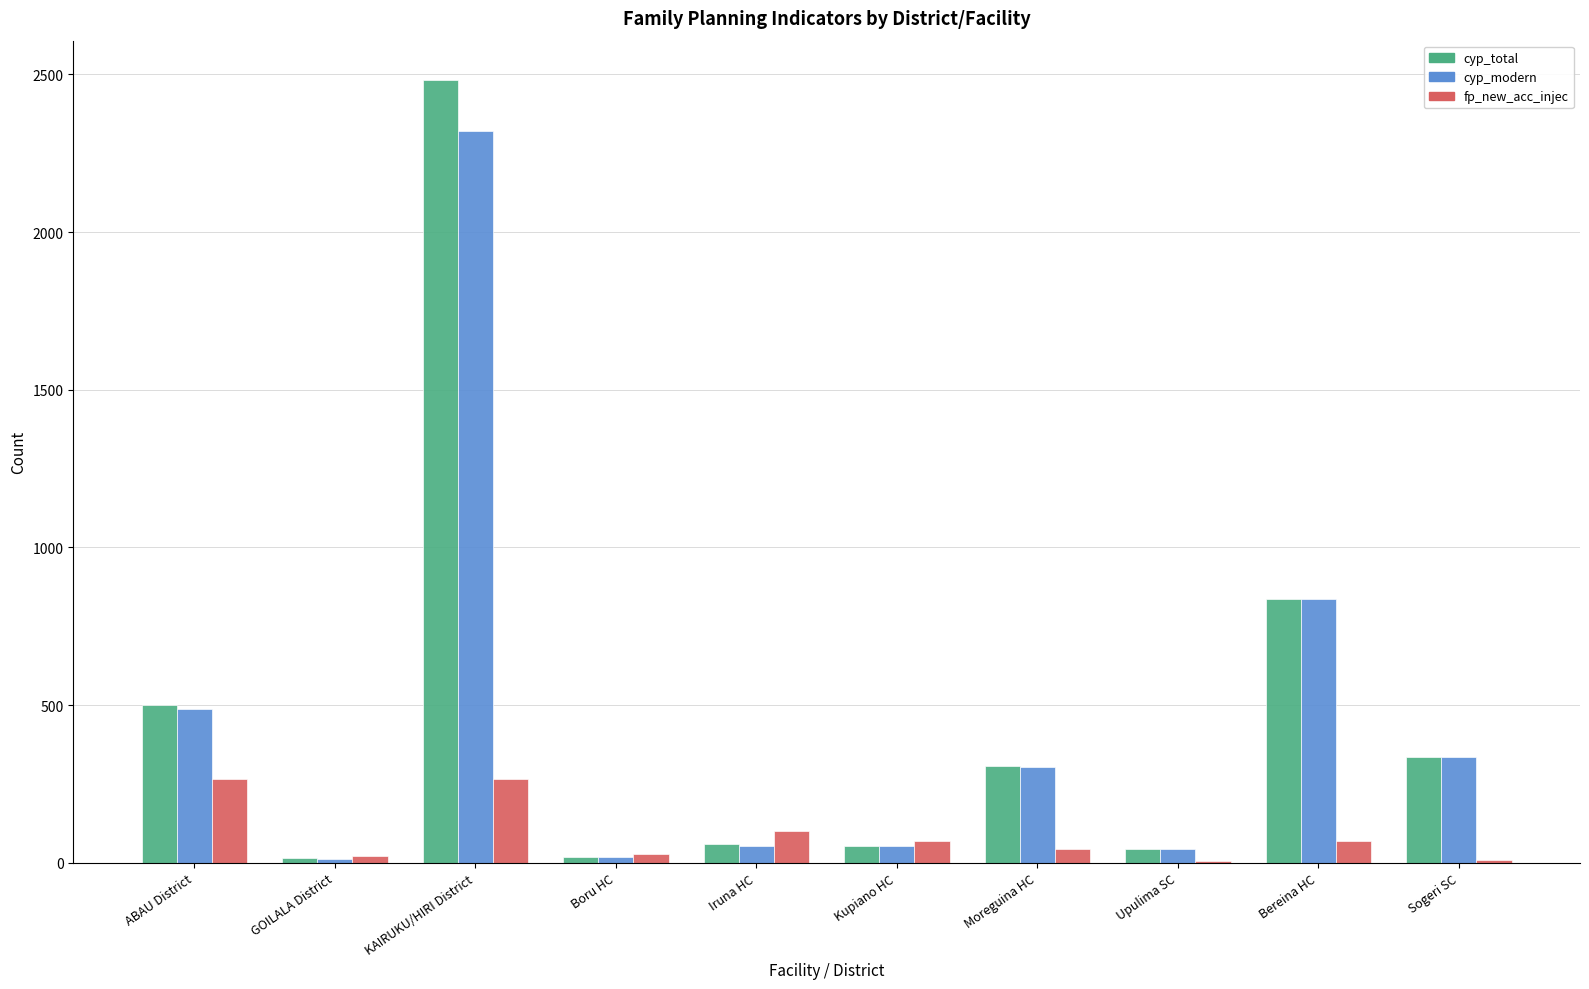

How many distinct data groups are displayed?

3